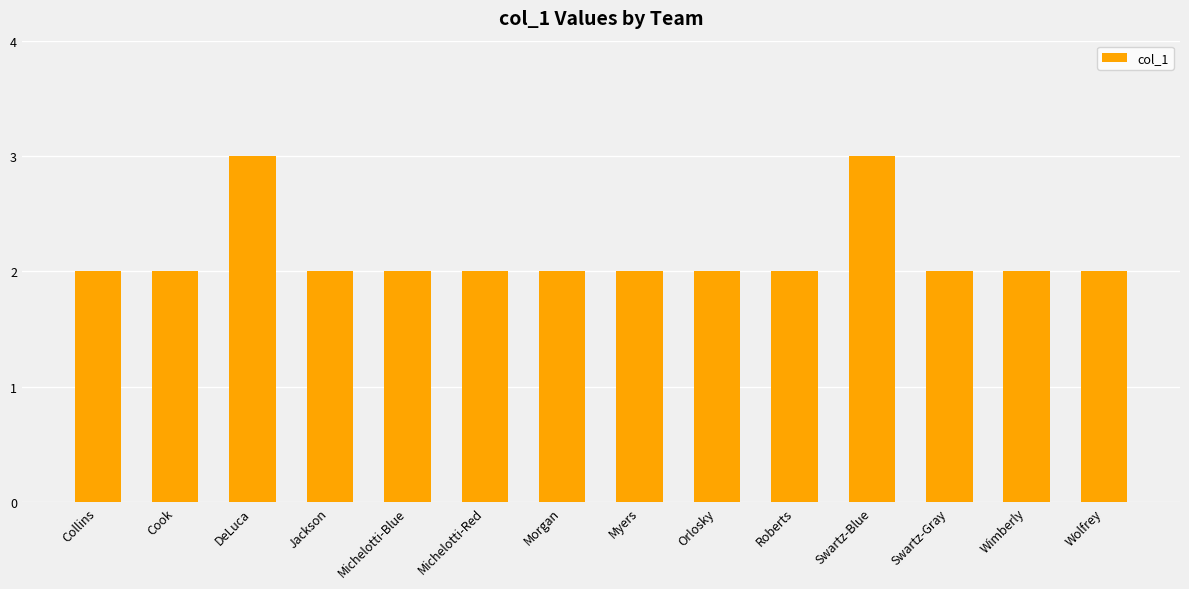

What is the maximum value shown in the chart?

3